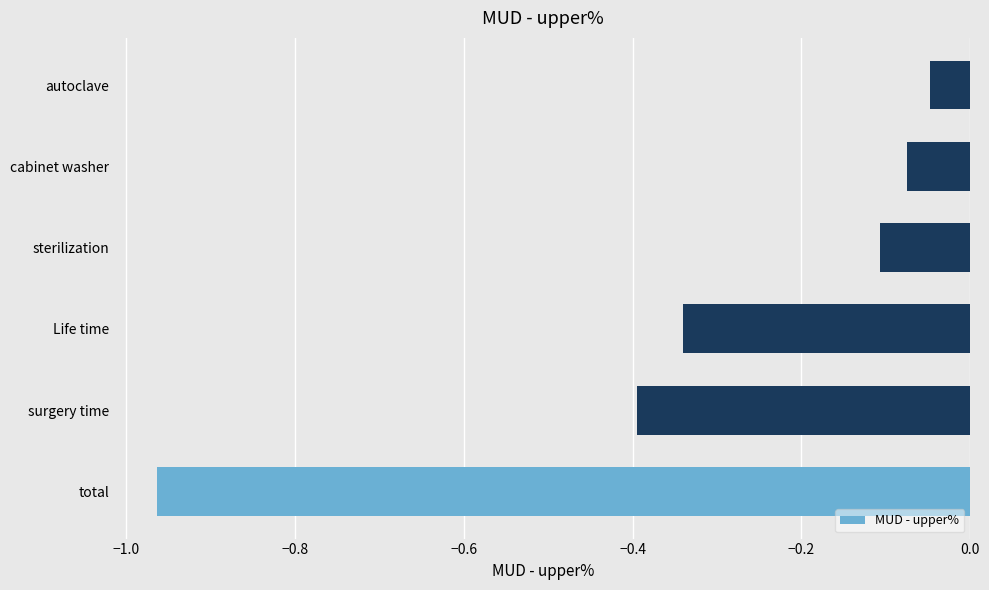

What is the change in value from total to autoclave?

+0.9